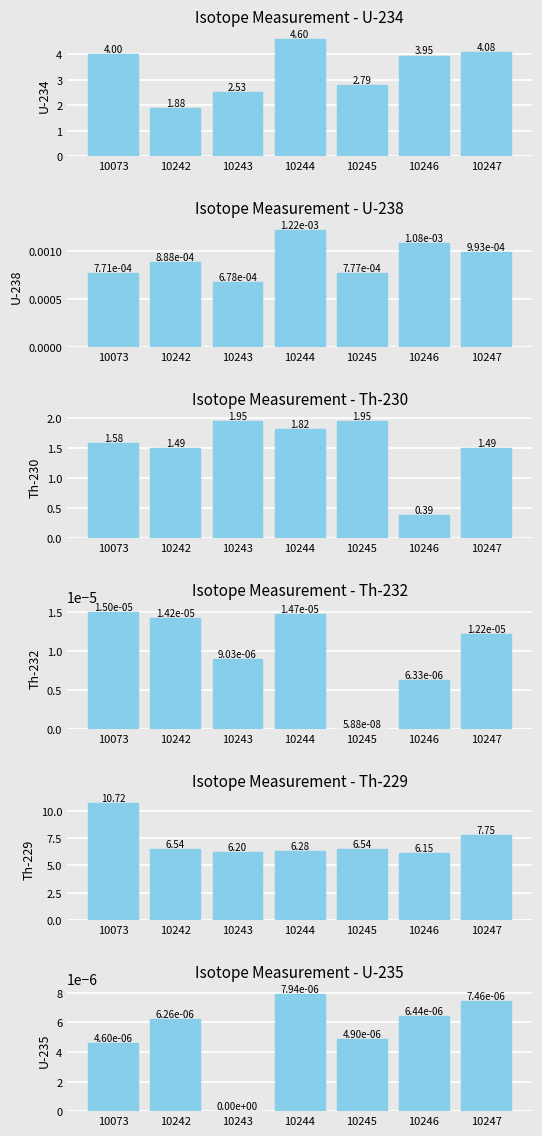

Where is Th-232 nearest to the value 0?

10245